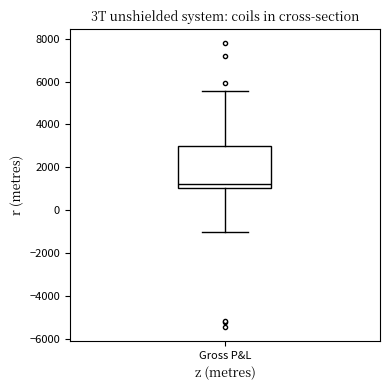

Transcribe this box plot: give where the median line is, the range the box spans, and where the two whiskers end, as read against the y-axis. The values are not printed on the chart, so give them approximately, as read against the axis.

median 1200, box 1000 to 3000, whiskers -1000 to 5600